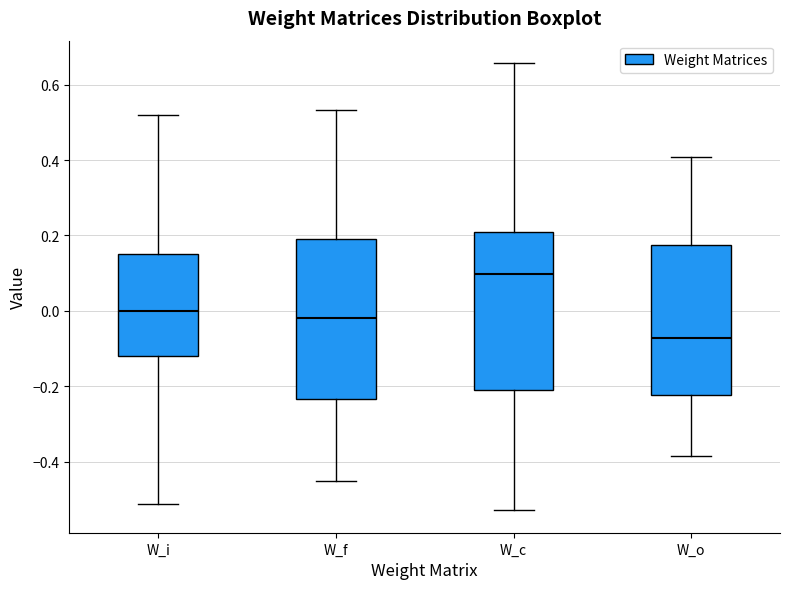

Reading left to right, read every box against the y-axis: the position of its median line, the range the box covers, and the ends of its whiskers. The values are not printed on the chart, so give them approximately, as read against the axis.

W_i: median 0.00, box -0.12 to 0.16, whiskers -0.52 to 0.52
W_f: median -0.02, box -0.24 to 0.20, whiskers -0.46 to 0.54
W_c: median 0.10, box -0.22 to 0.20, whiskers -0.52 to 0.66
W_o: median -0.08, box -0.22 to 0.18, whiskers -0.38 to 0.40